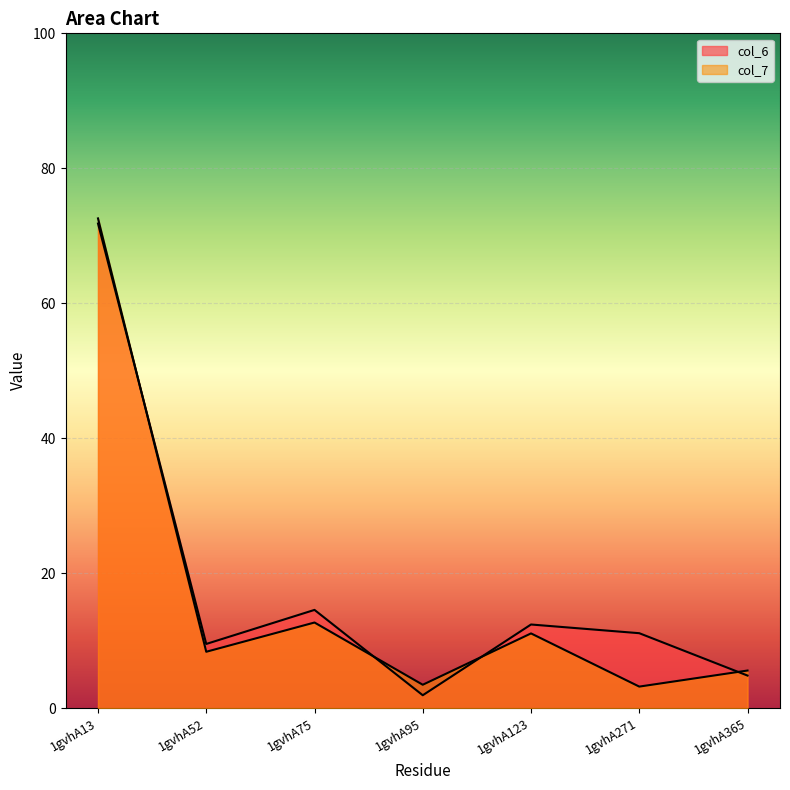

At which category does col_7 reach its first local valley?

1gvhA52